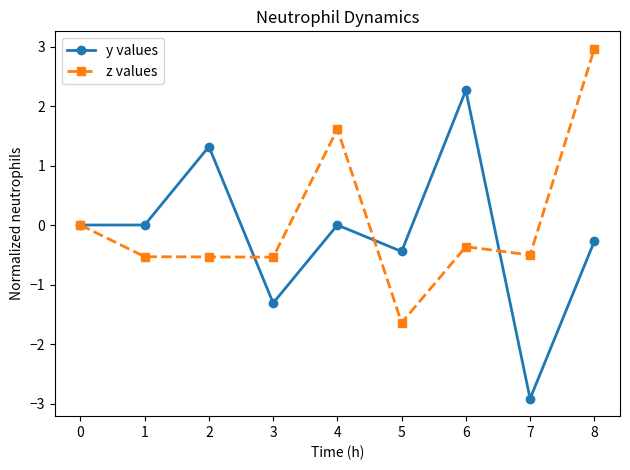

The value of y values at 1 is 1.9. True or false?

False